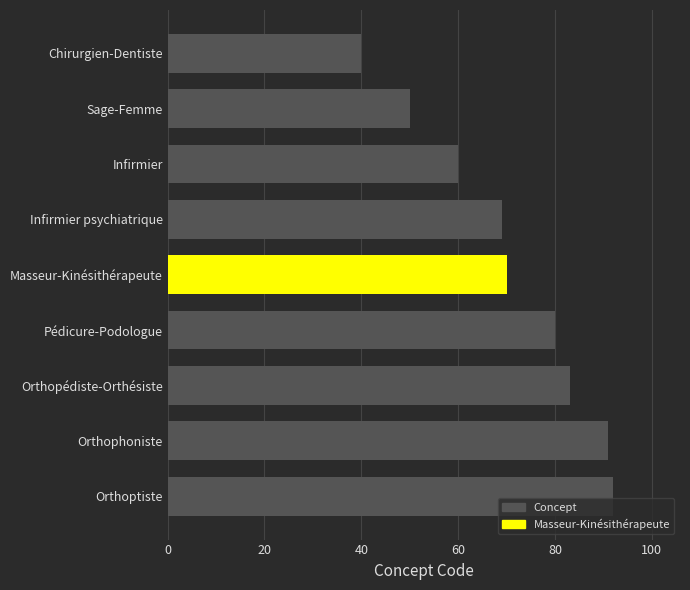

At which label is the value closest to 66?

Infirmier psychiatrique